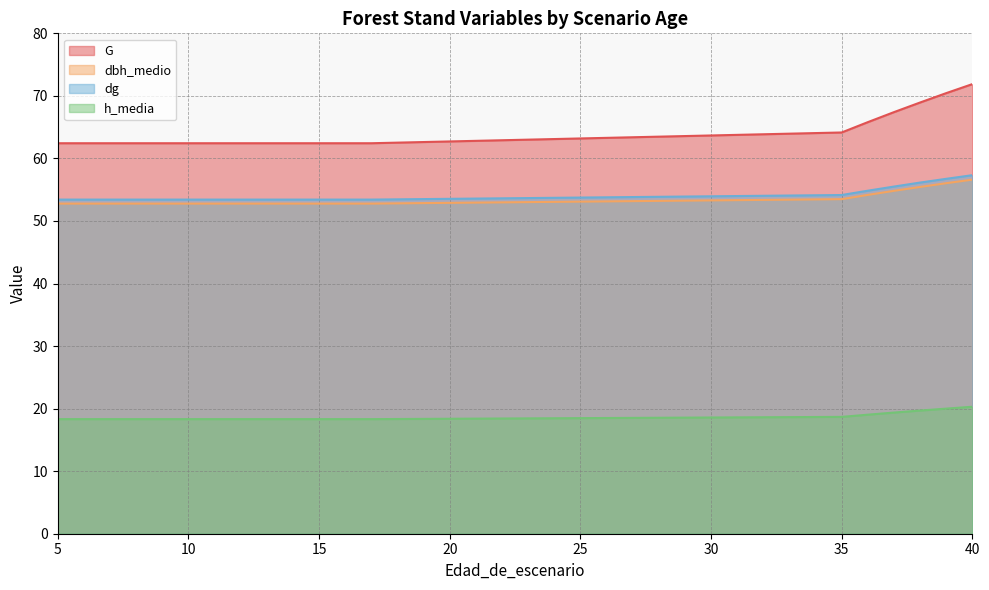

How many lines are shown in the chart?

4